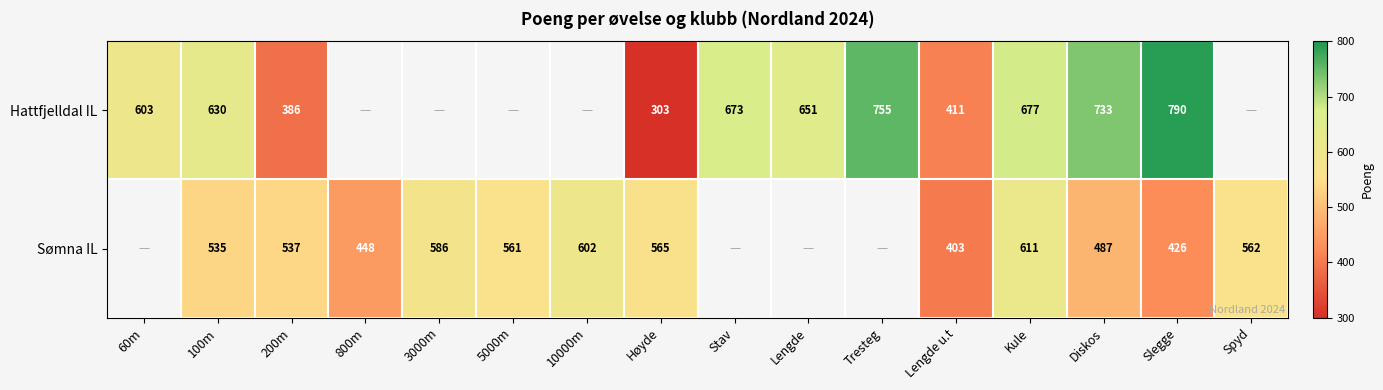

Which has a higher value, Høyde or 3000m?

3000m